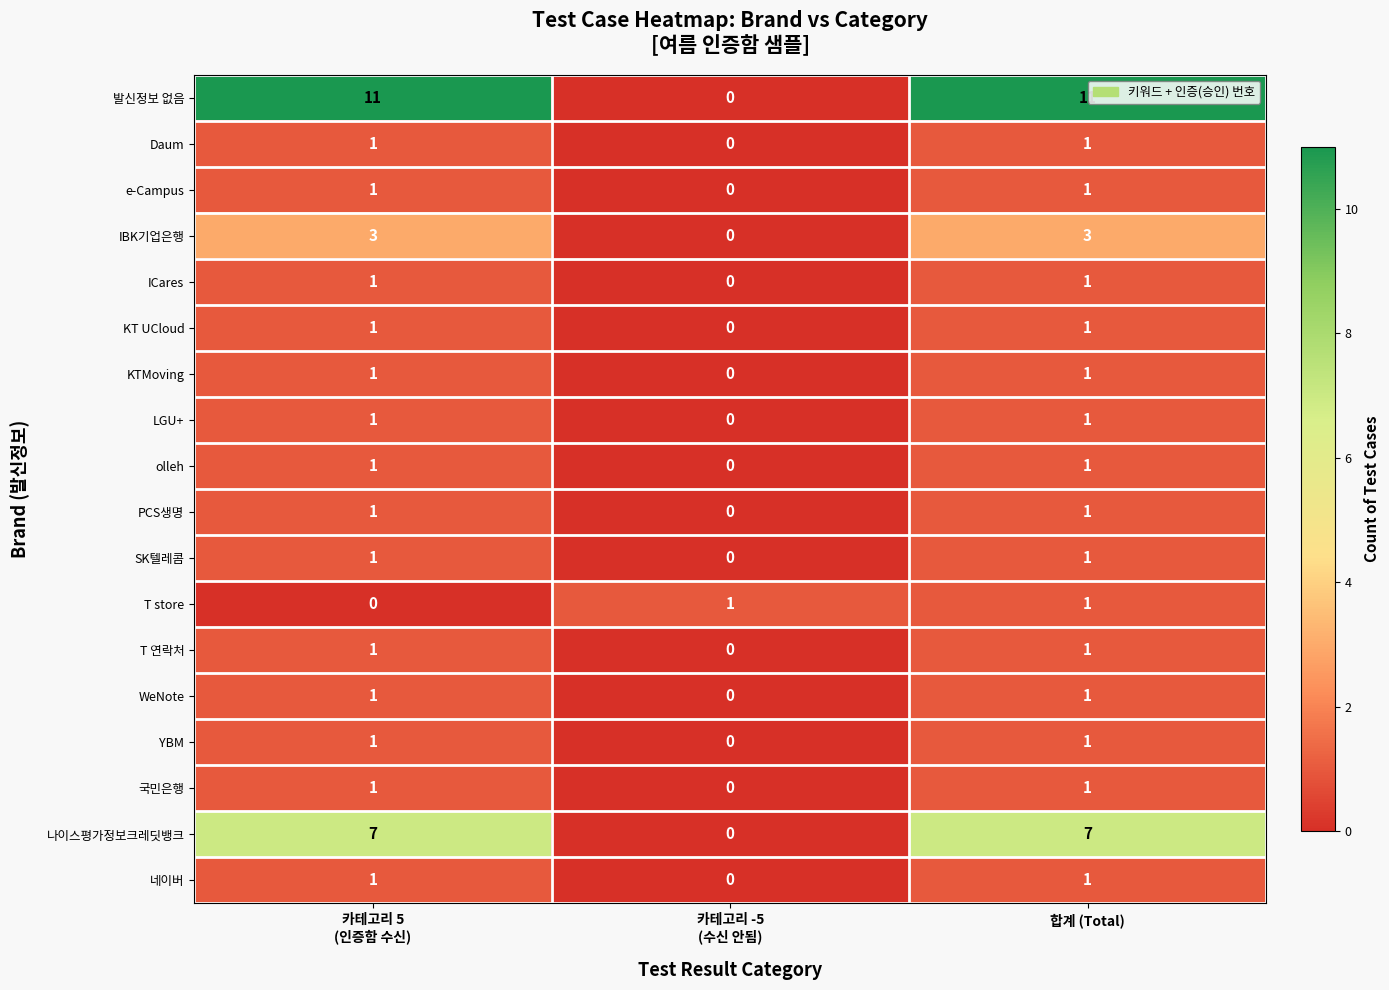

Which series has the largest range (max minus min)?

발신정보 없음